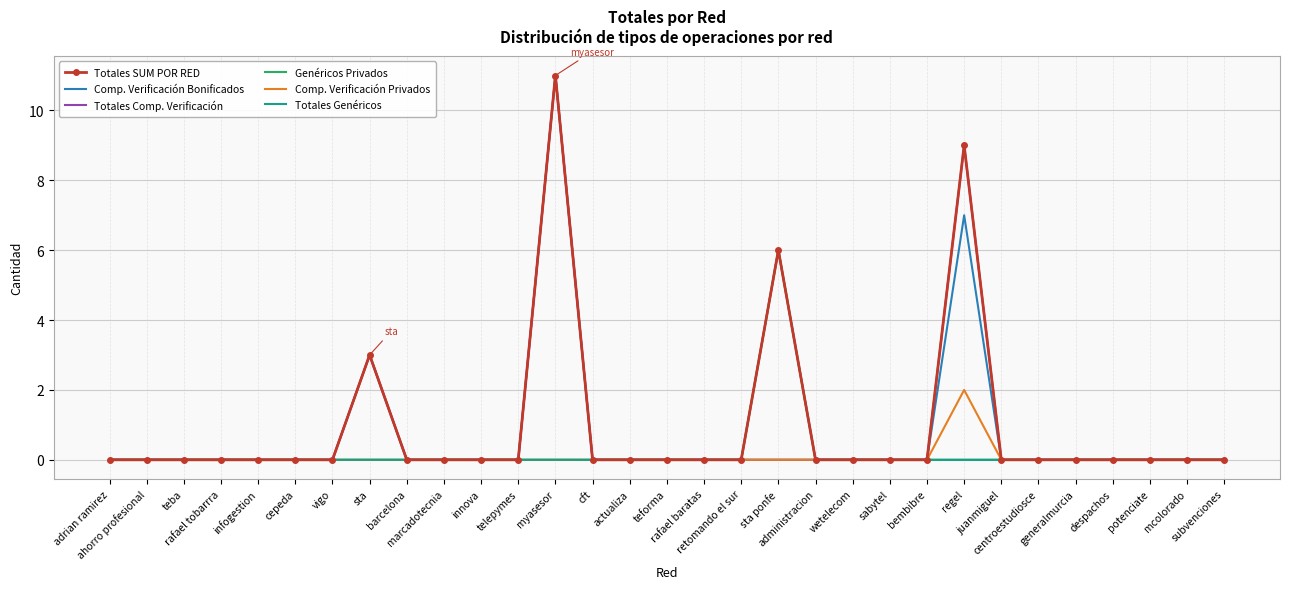

What are all the series names shown in the legend?

Totales SUM POR RED, Comp. Verificación Bonificados, Totales Comp. Verificación, Genéricos Privados, Comp. Verificación Privados, Totales Genéricos